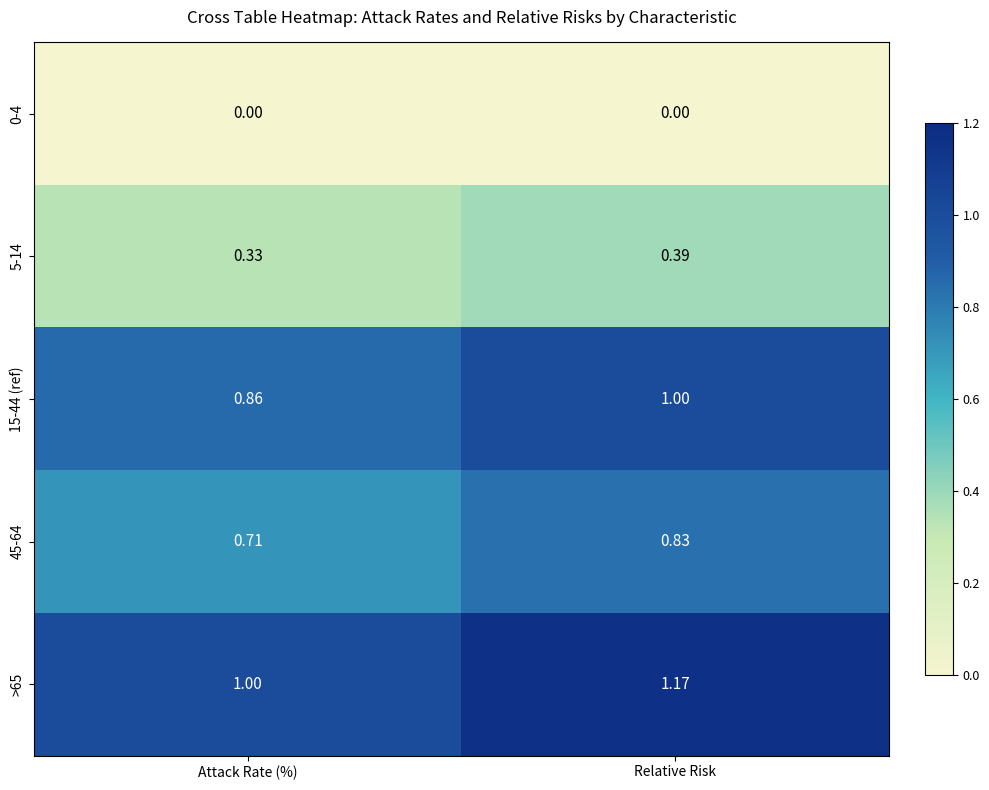

List the labels in order of 15-44 (ref) value, largest first.

Relative Risk, Attack Rate (%)